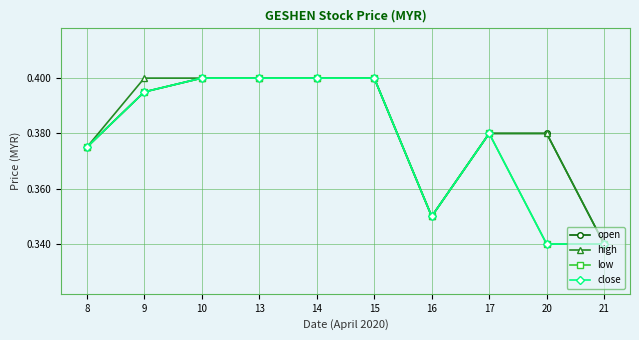

Does the chart have visible grid lines?

Yes